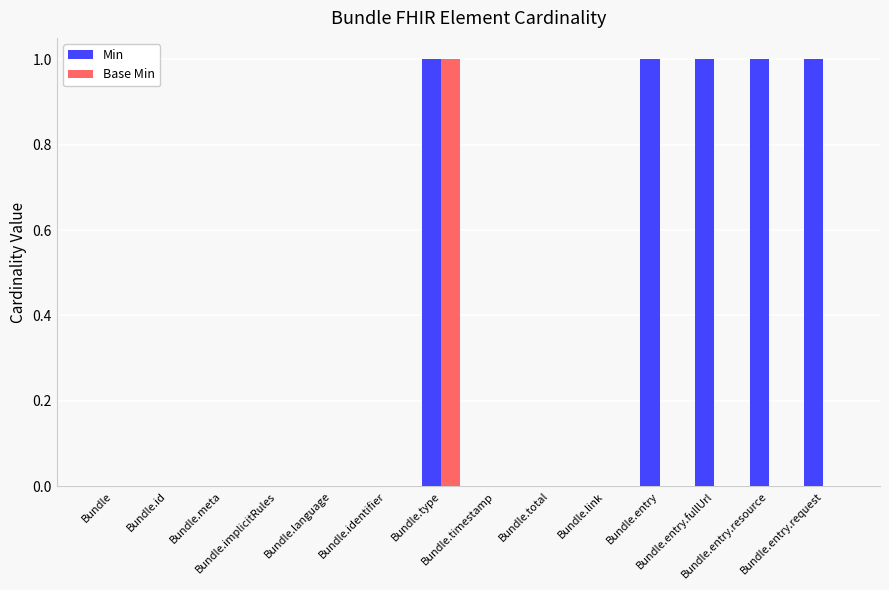

Does the chart contain stacked bars?

No